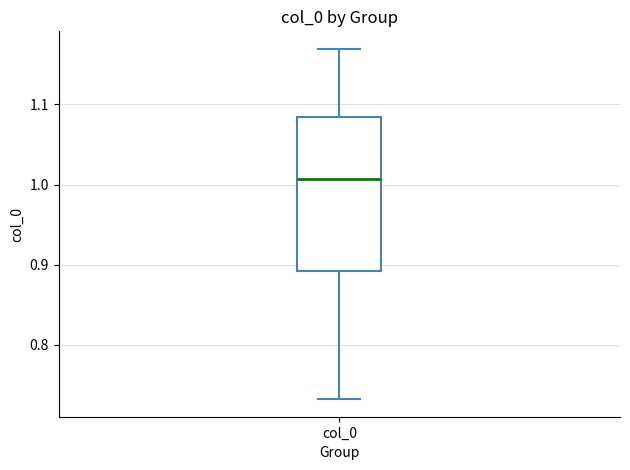

Transcribe this box plot: give where the median line is, the range the box spans, and where the two whiskers end, as read against the y-axis. The values are not printed on the chart, so give them approximately, as read against the axis.

median 1.01, box 0.89 to 1.08, whiskers 0.73 to 1.17